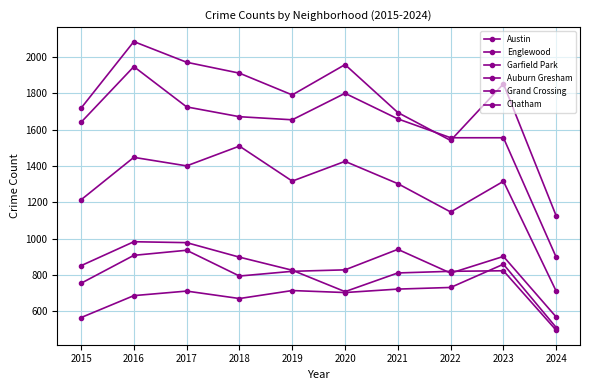

How many distinct data groups are displayed?

6